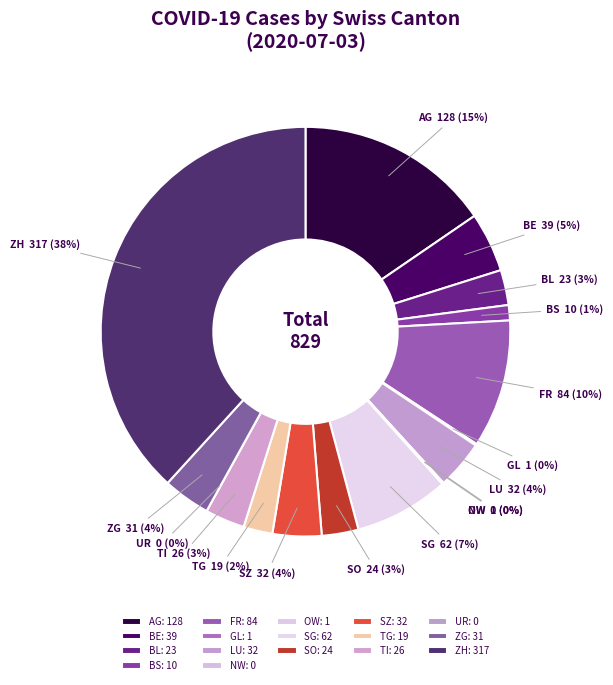

What is the largest slice in the pie chart?

ZH